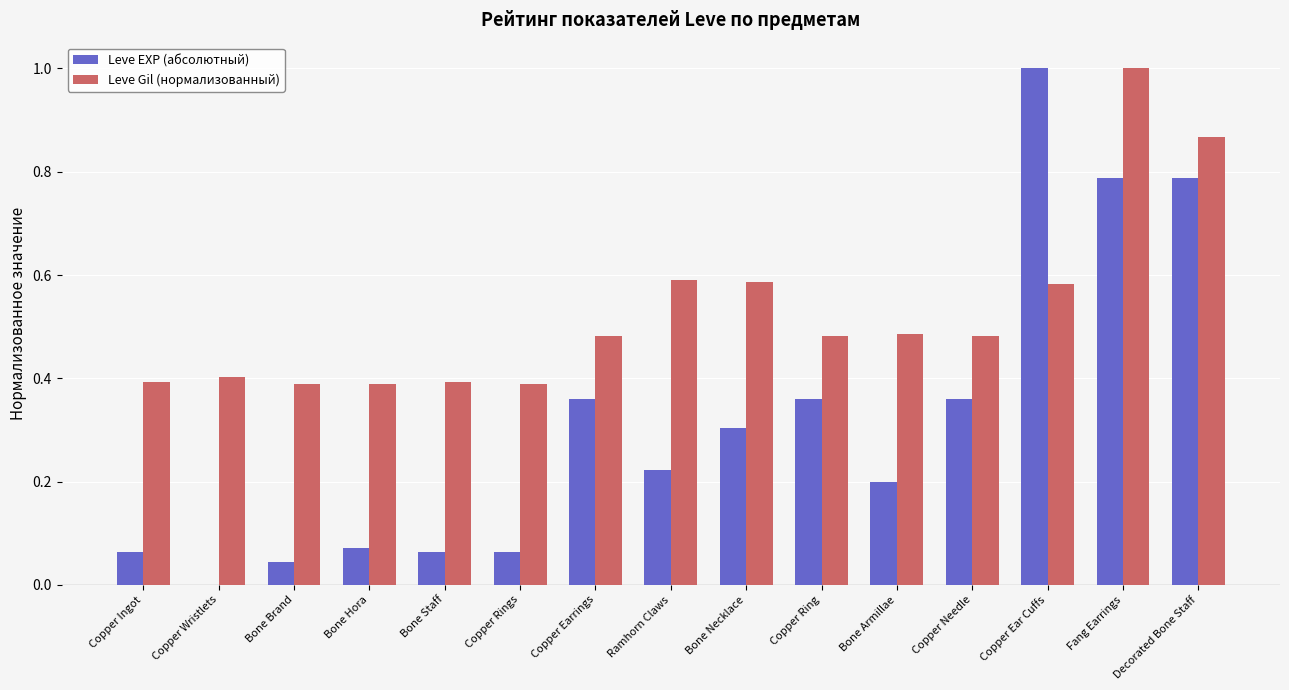

The value of Leve EXP (абсолютный) at Copper Ear Cuffs is 1.0. True or false?

True